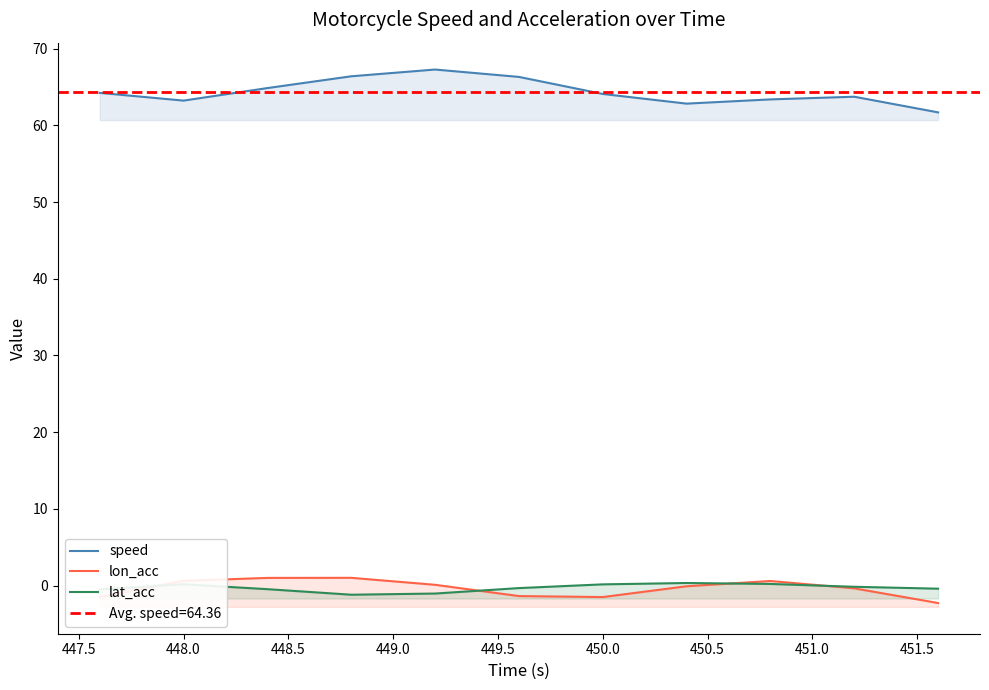

At how many categories does at least one series exceed 25?

11